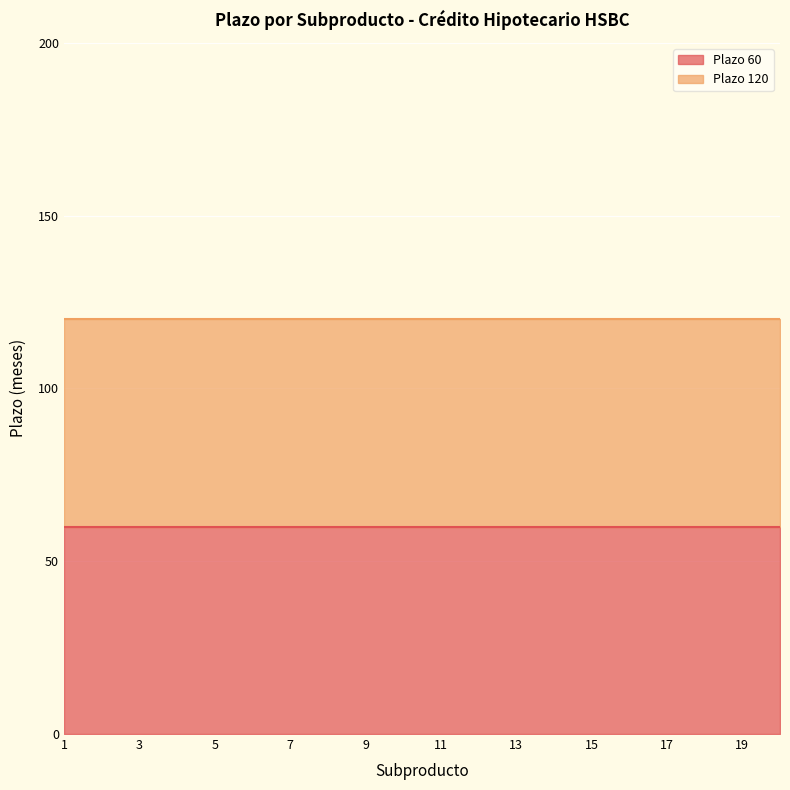

Rank the series by their average value, from highest to lowest.

Plazo 120, Plazo 60